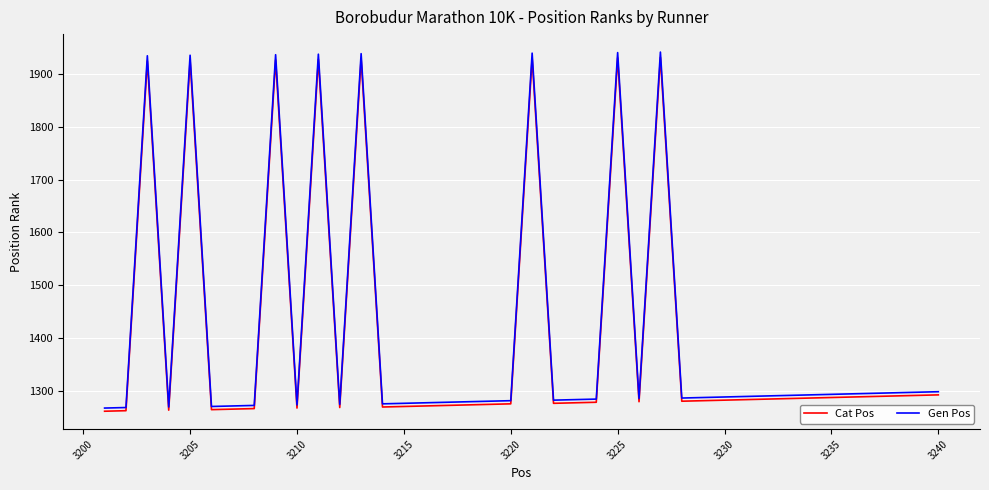

True or false: Gen Pos and Cat Pos intersect in this chart.

False